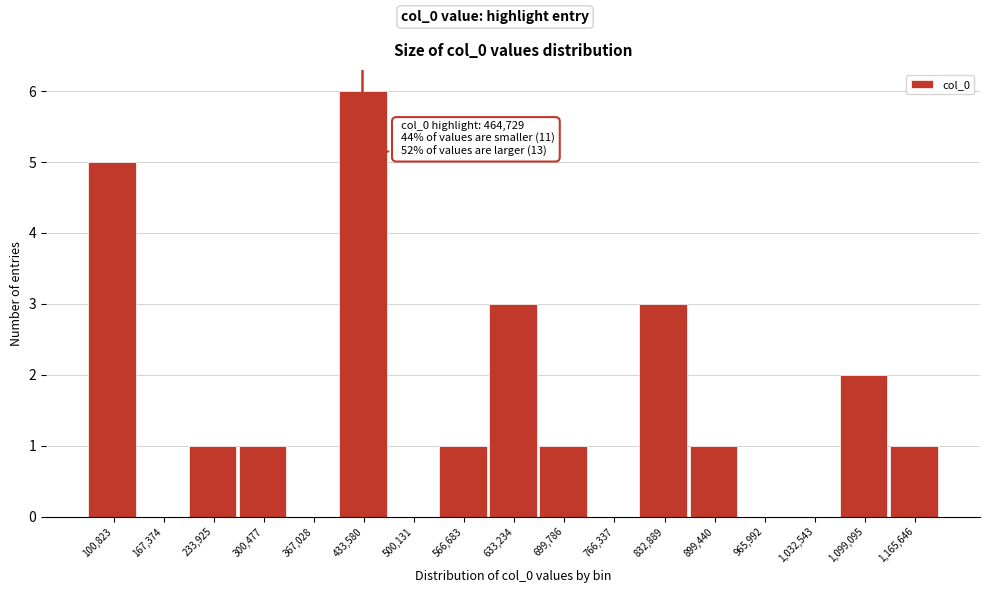

Reading left to right, list all the values displayed in this chart.

100,823=5	167,374=0	233,925=1	300,477=1	367,028=0	433,580=6	500,131=0	566,683=1	633,234=3	699,786=1	766,337=0	832,889=3	899,440=1	965,992=0	1,032,543=0	1,099,095=2	1,165,646=1